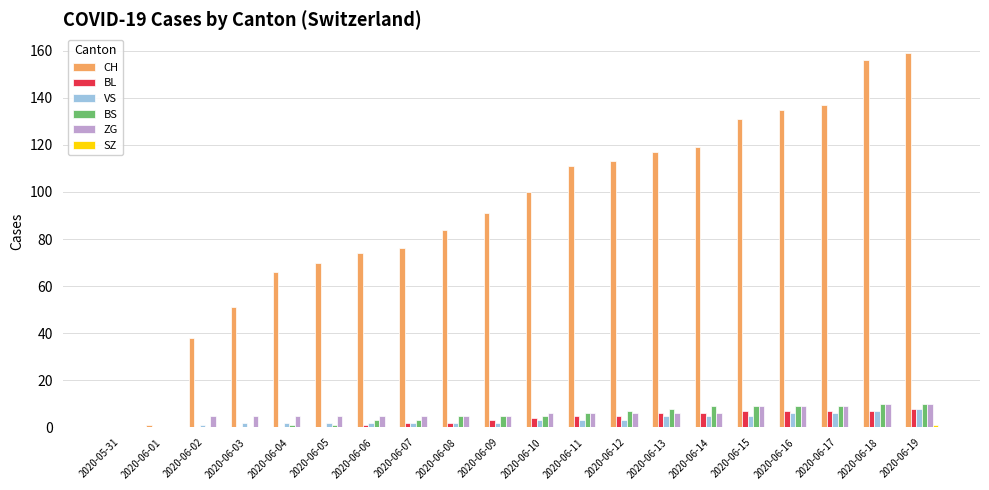

Which category has the highest value across all series?

2020-06-19